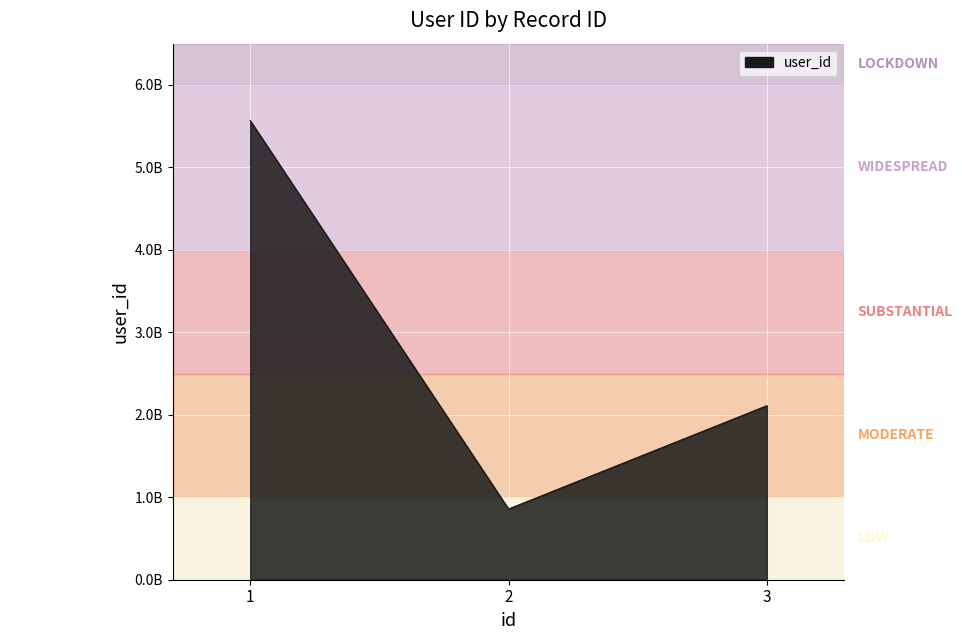

True or false: the data shows 1334142903 at 3.

False